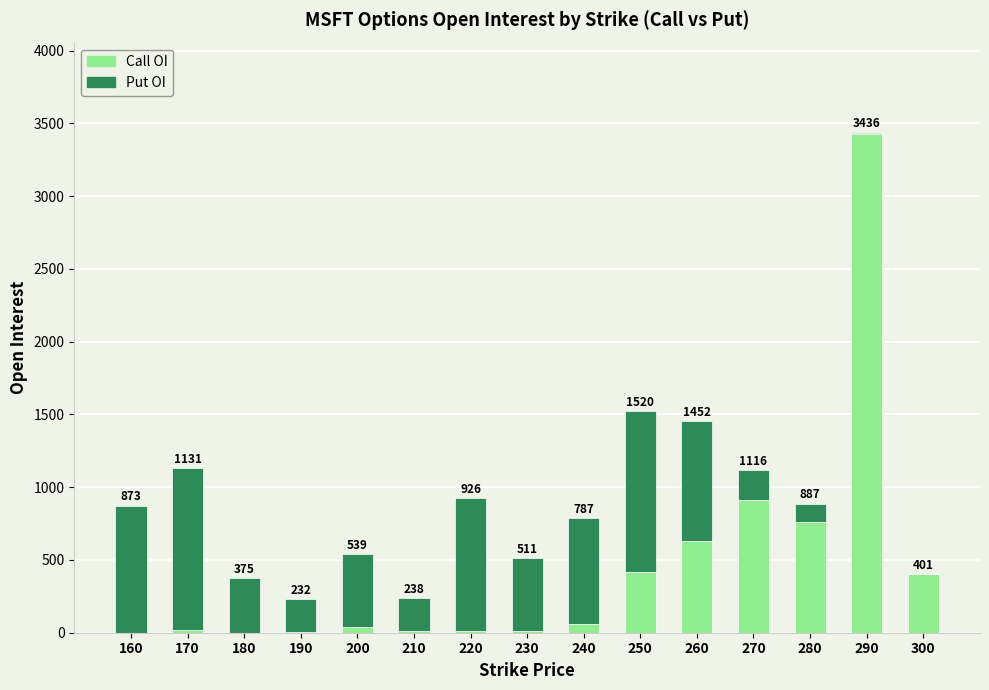

Which series has the largest total across all categories?

Put OI